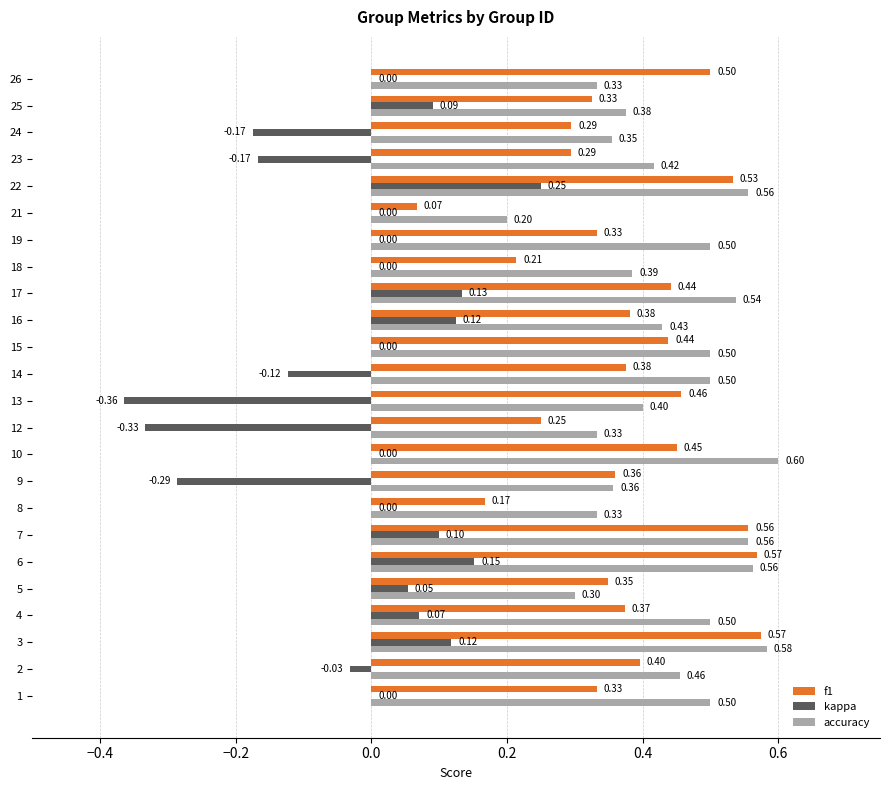

At which category is the sum across all series the highest?

22